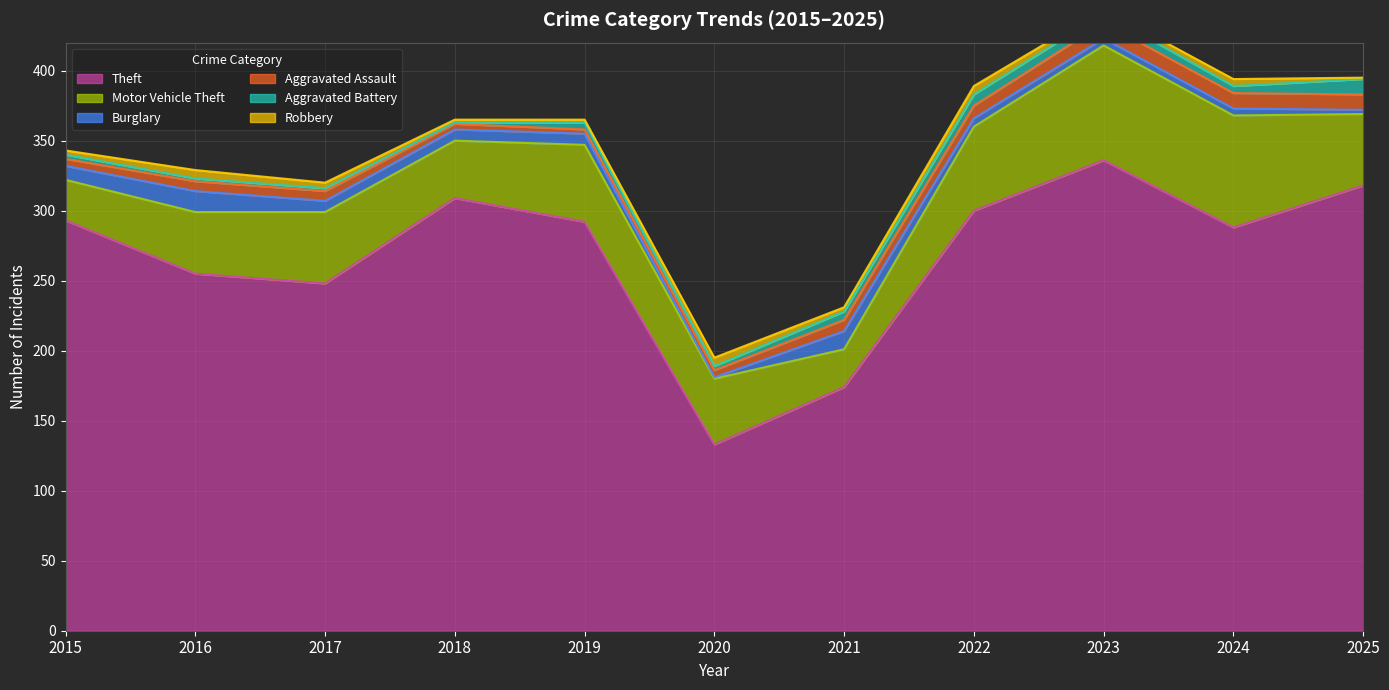

At how many categories does at least one series exceed 97?

11